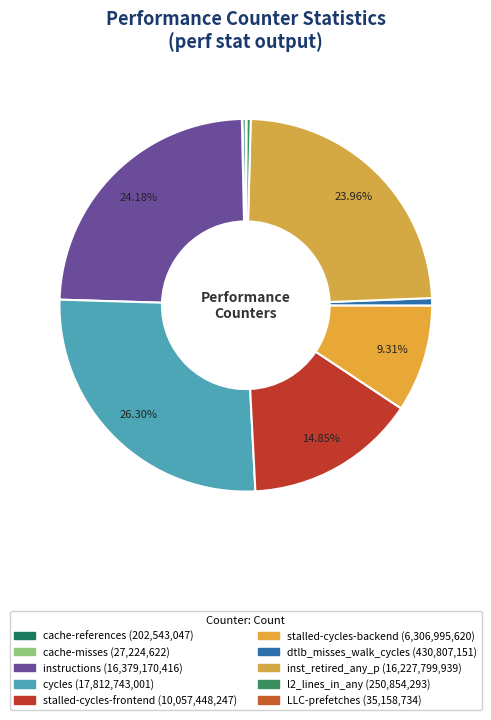

Approximately how many times larger is the value at stalled-cycles-backend compared to l2_lines_in_any?

25.1